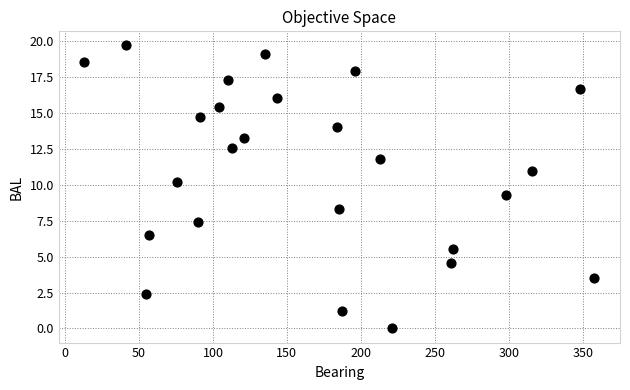

What Y value in the scatter plot is closest to 9?

9.3